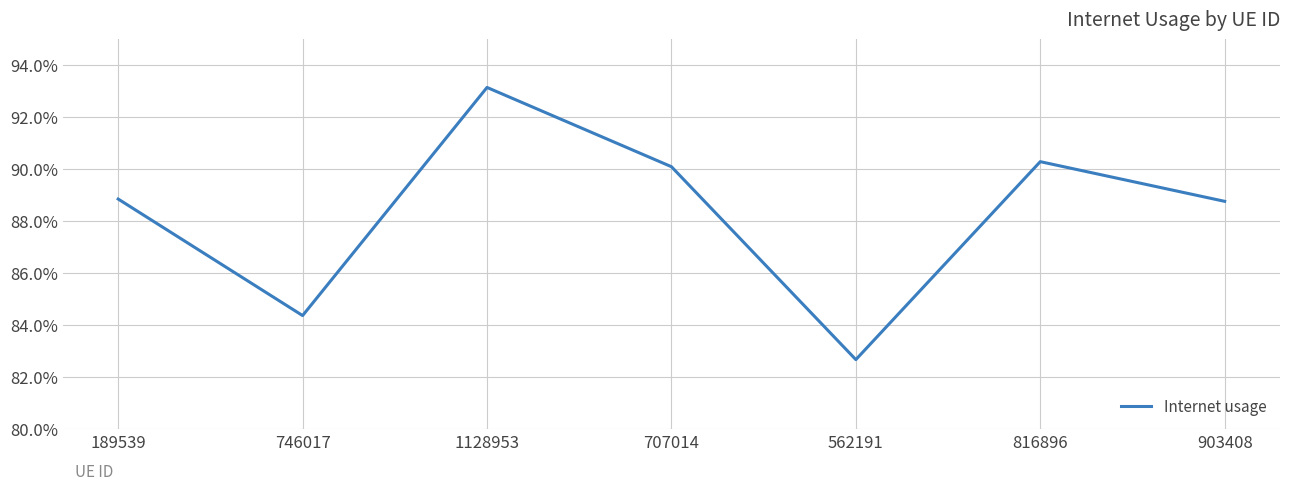

What is the label of the 3rd point from the right?

562191